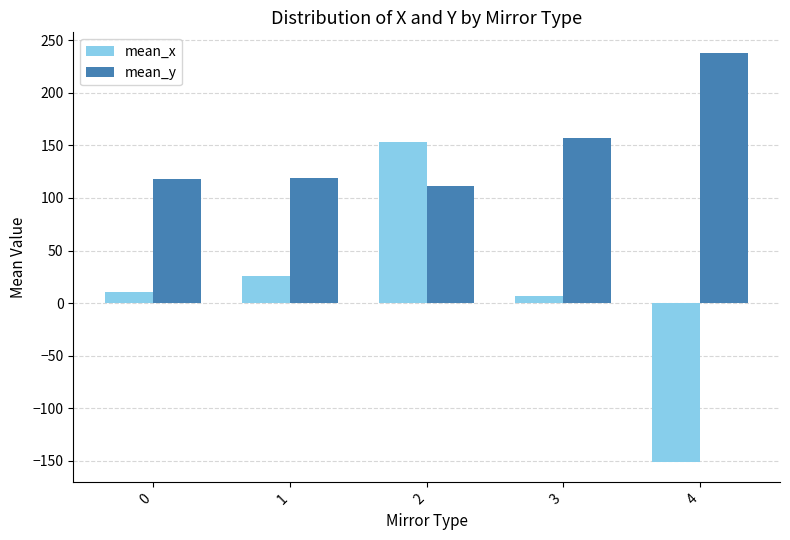

What is the value of the mean_x bar at the 1st from the left?

10.8